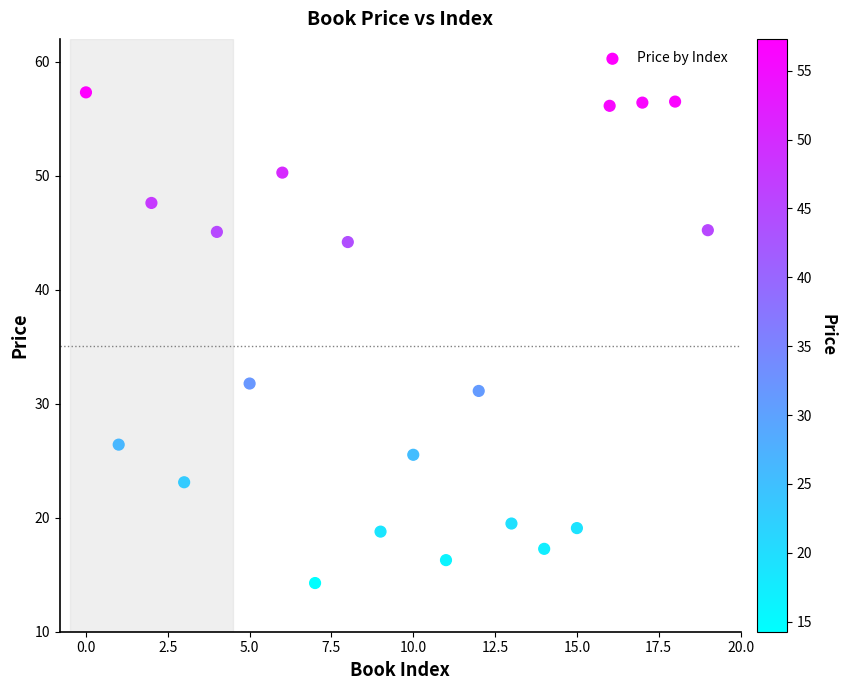

What Y value in the scatter plot is closest to 35?

31.8